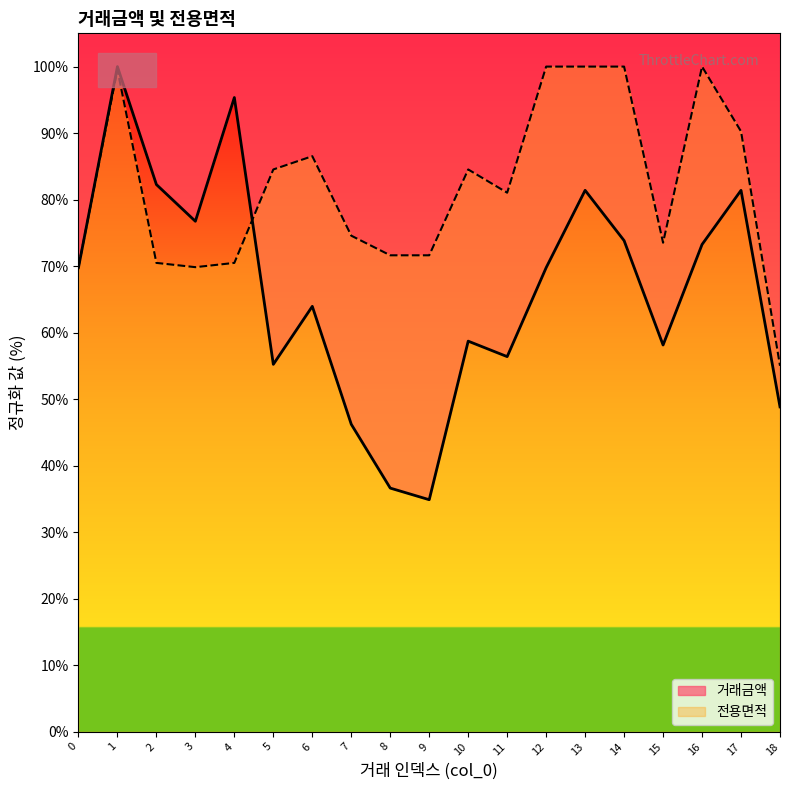

What is the total value across all series at 5?

139.8